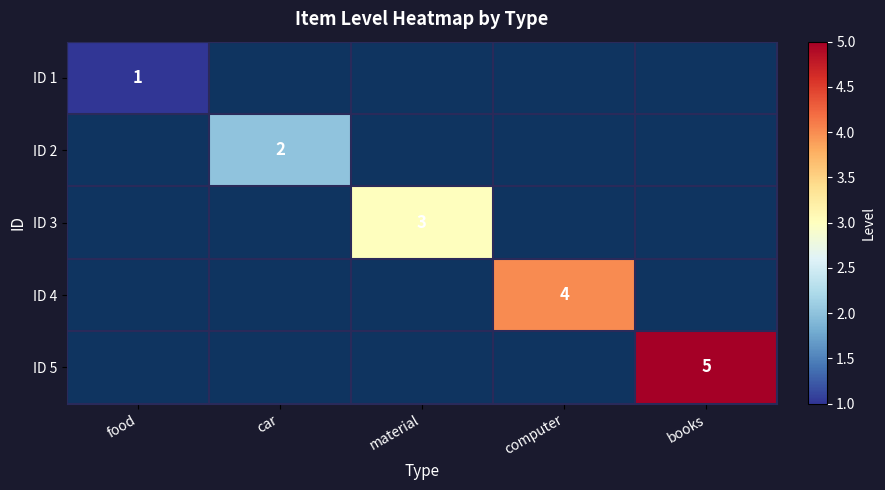

Which series has the largest range (max minus min)?

ID 5